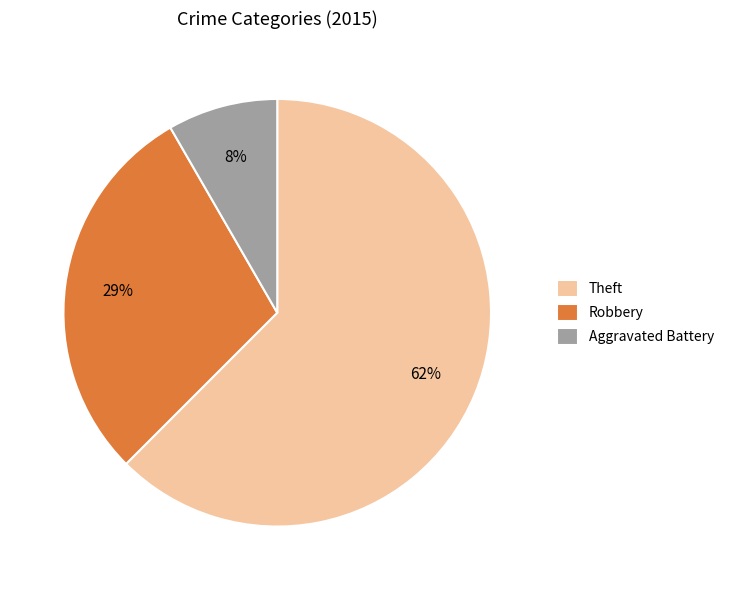

Approximately how many times larger is the value at Robbery compared to Theft?

0.5